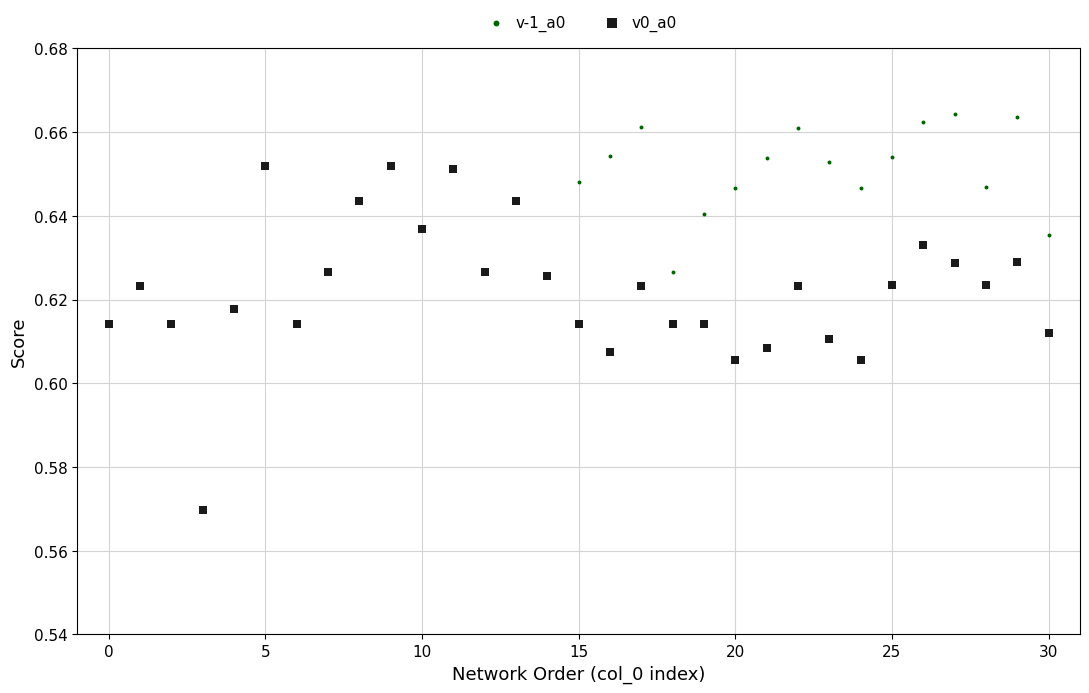

What are all the series names shown in the legend?

v-1_a0, v0_a0